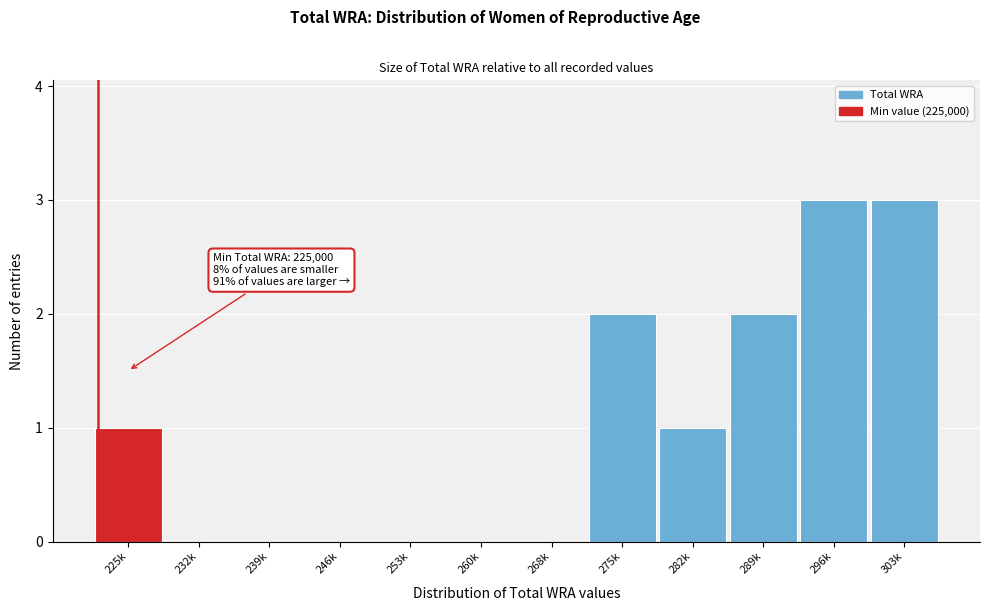

Reading left to right, what are all the values shown in this chart?

225k=1	232k=0	239k=0	246k=0	253k=0	260k=0	268k=0	275k=2	282k=1	289k=2	296k=3	303k=3